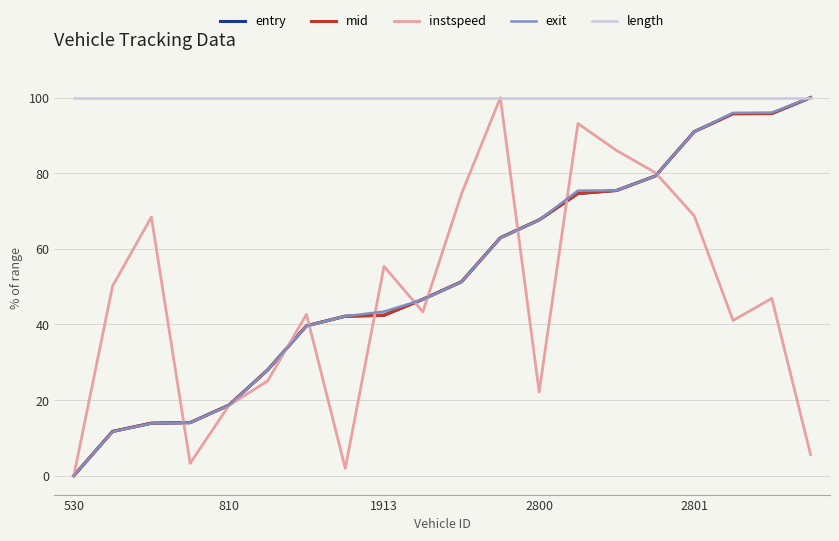

What is the value of the instspeed point at the 2nd from the left?

50.2